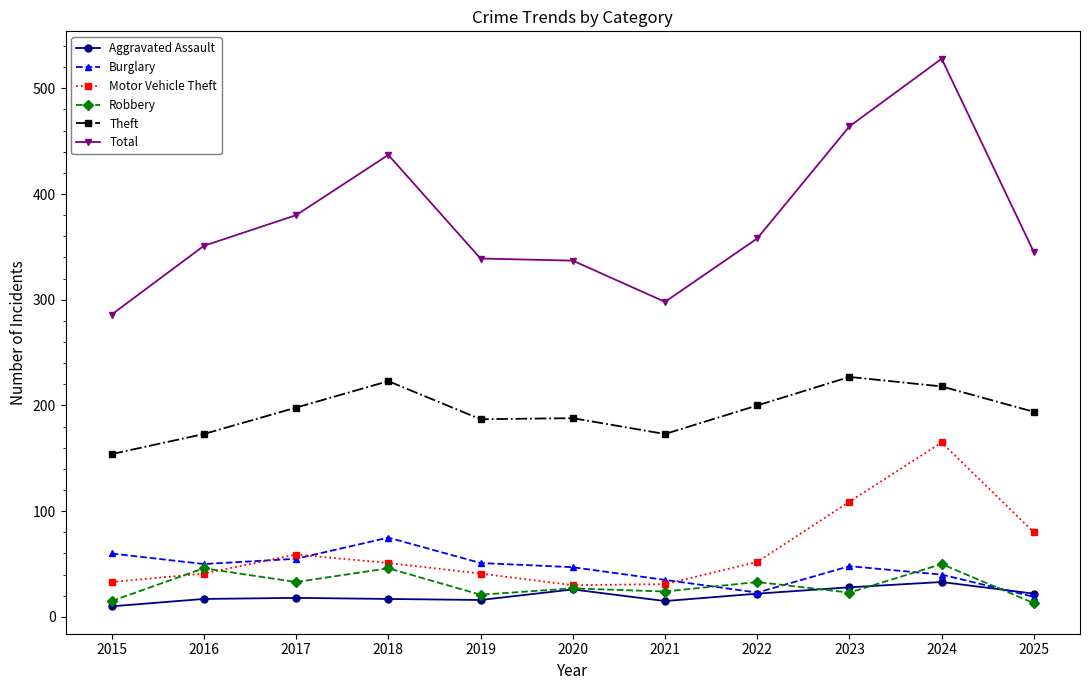

What is the total value across all series at 2023?

899